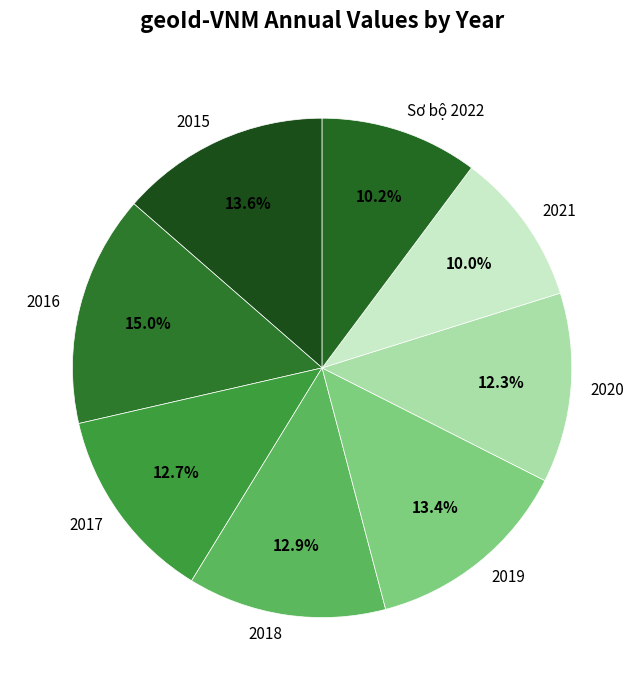

Between 2015 and 2017, which is larger?

2015